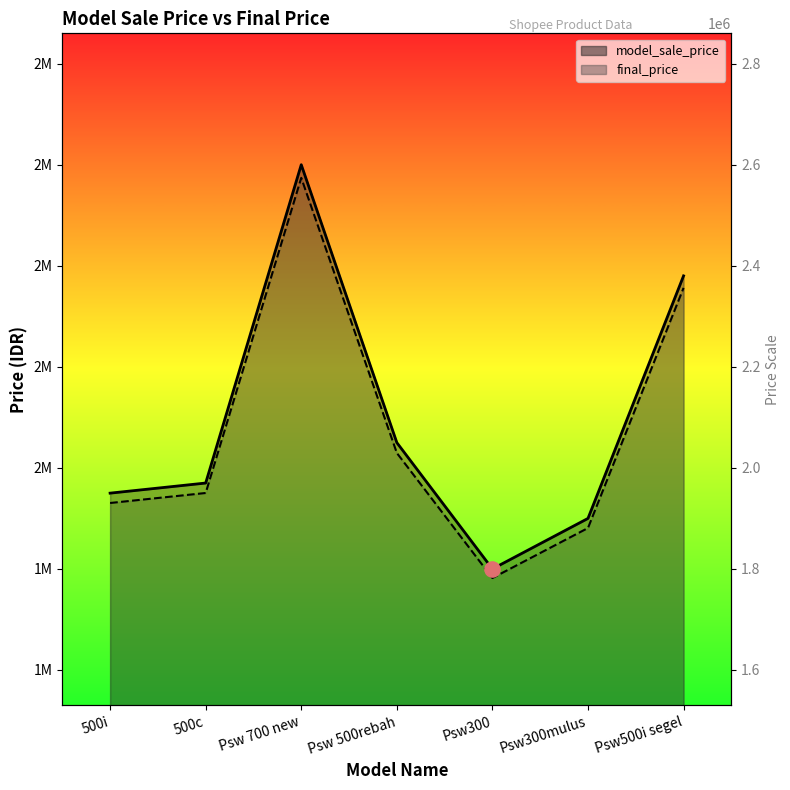

At which category is the sum across all series the highest?

Psw 700 new